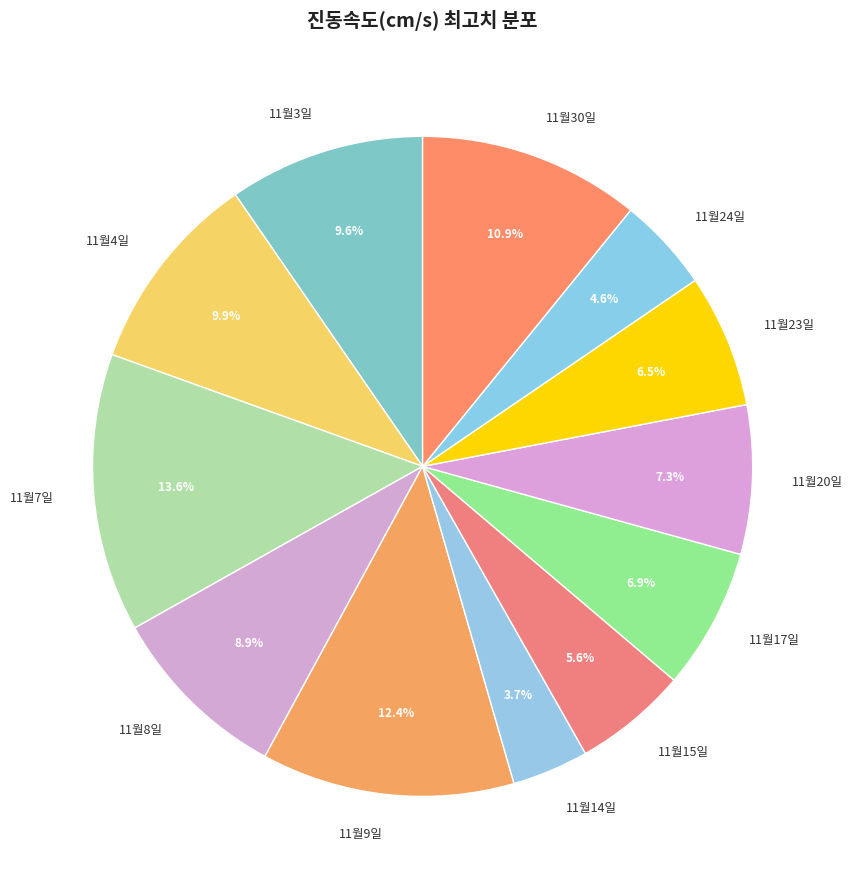

True or false: 11월24일 accounts for 5% of the total.

True